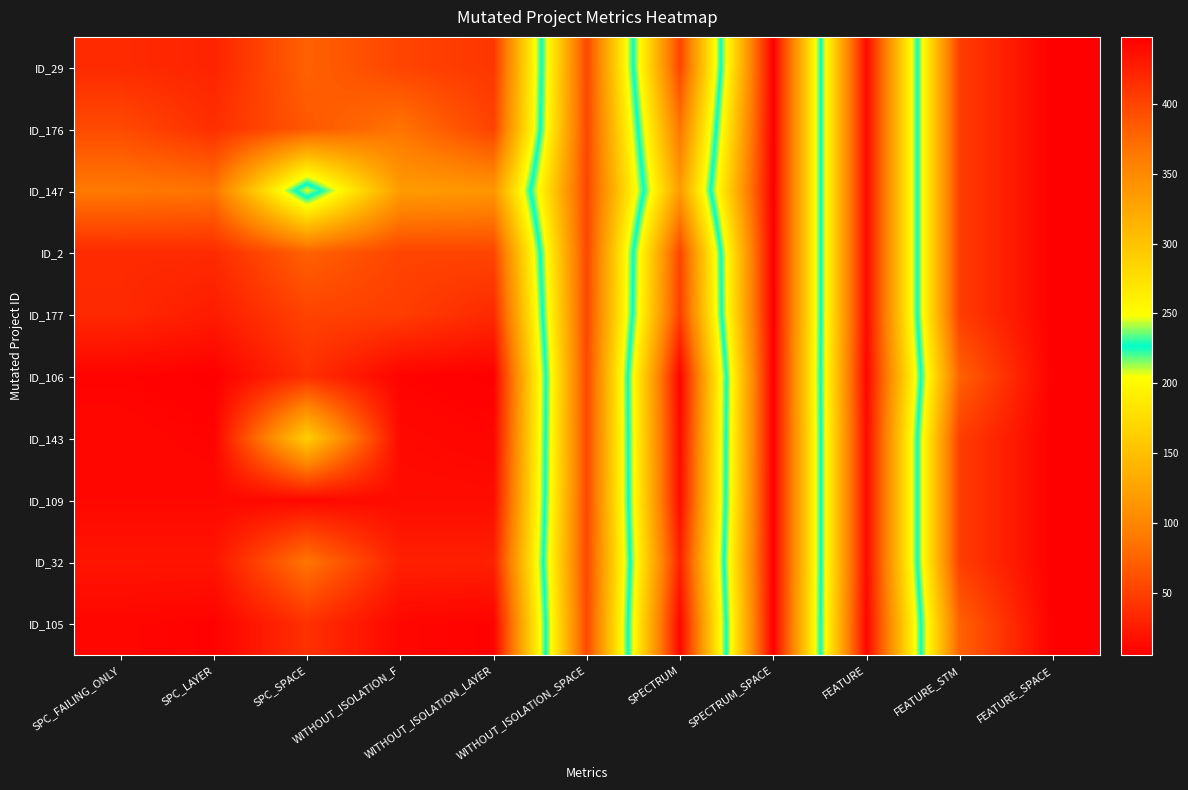

Reading right to left, extract all data points from this chart.

ID_29: FEATURE_SPACE=448	FEATURE_STM=405	FEATURE=13	SPECTRUM_SPACE=448	SPECTRUM=53	WITHOUT_ISOLATION_SPACE=399	WITHOUT_ISOLATION_LAYER=43	WITHOUT_ISOLATION_F=53	SPC_SPACE=73	SPC_LAYER=30	SPC_FAILING_ONLY=35
ID_176: FEATURE_SPACE=448	FEATURE_STM=405	FEATURE=13	SPECTRUM_SPACE=448	SPECTRUM=86	WITHOUT_ISOLATION_SPACE=399	WITHOUT_ISOLATION_LAYER=51	WITHOUT_ISOLATION_F=86	SPC_SPACE=66	SPC_LAYER=38	SPC_FAILING_ONLY=57
ID_147: FEATURE_SPACE=448	FEATURE_STM=405	FEATURE=13	SPECTRUM_SPACE=448	SPECTRUM=118	WITHOUT_ISOLATION_SPACE=399	WITHOUT_ISOLATION_LAYER=113	WITHOUT_ISOLATION_F=118	SPC_SPACE=246	SPC_LAYER=86	SPC_FAILING_ONLY=90
ID_2: FEATURE_SPACE=448	FEATURE_STM=405	FEATURE=13	SPECTRUM_SPACE=448	SPECTRUM=53	WITHOUT_ISOLATION_SPACE=399	WITHOUT_ISOLATION_LAYER=53	WITHOUT_ISOLATION_F=53	SPC_SPACE=73	SPC_LAYER=35	SPC_FAILING_ONLY=35
ID_177: FEATURE_SPACE=448	FEATURE_STM=405	FEATURE=13	SPECTRUM_SPACE=448	SPECTRUM=48	WITHOUT_ISOLATION_SPACE=399	WITHOUT_ISOLATION_LAYER=34	WITHOUT_ISOLATION_F=48	SPC_SPACE=52	SPC_LAYER=25	SPC_FAILING_ONLY=34
ID_106: FEATURE_SPACE=448	FEATURE_STM=380	FEATURE=10	SPECTRUM_SPACE=448	SPECTRUM=8	WITHOUT_ISOLATION_SPACE=399	WITHOUT_ISOLATION_LAYER=5	WITHOUT_ISOLATION_F=8	SPC_SPACE=38	SPC_LAYER=5	SPC_FAILING_ONLY=8
ID_143: FEATURE_SPACE=448	FEATURE_STM=405	FEATURE=13	SPECTRUM_SPACE=448	SPECTRUM=12	WITHOUT_ISOLATION_SPACE=399	WITHOUT_ISOLATION_LAYER=9	WITHOUT_ISOLATION_F=12	SPC_SPACE=163	SPC_LAYER=8	SPC_FAILING_ONLY=11
ID_109: FEATURE_SPACE=448	FEATURE_STM=405	FEATURE=13	SPECTRUM_SPACE=448	SPECTRUM=14	WITHOUT_ISOLATION_SPACE=399	WITHOUT_ISOLATION_LAYER=14	WITHOUT_ISOLATION_F=14	SPC_SPACE=11	SPC_LAYER=11	SPC_FAILING_ONLY=11
ID_32: FEATURE_SPACE=448	FEATURE_STM=405	FEATURE=13	SPECTRUM_SPACE=448	SPECTRUM=28	WITHOUT_ISOLATION_SPACE=399	WITHOUT_ISOLATION_LAYER=28	WITHOUT_ISOLATION_F=28	SPC_SPACE=87	SPC_LAYER=20	SPC_FAILING_ONLY=20
ID_105: FEATURE_SPACE=448	FEATURE_STM=380	FEATURE=10	SPECTRUM_SPACE=448	SPECTRUM=10	WITHOUT_ISOLATION_SPACE=399	WITHOUT_ISOLATION_LAYER=7	WITHOUT_ISOLATION_F=10	SPC_SPACE=39	SPC_LAYER=7	SPC_FAILING_ONLY=10